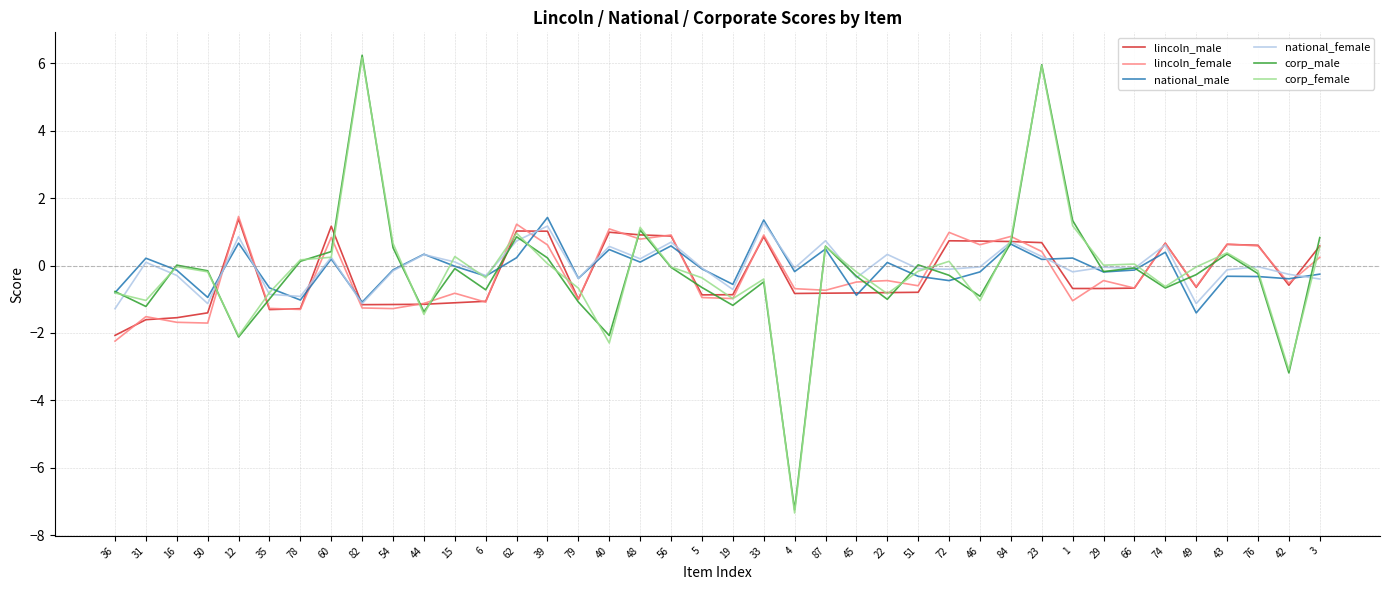

At which category is the sum across all series the highest?

23